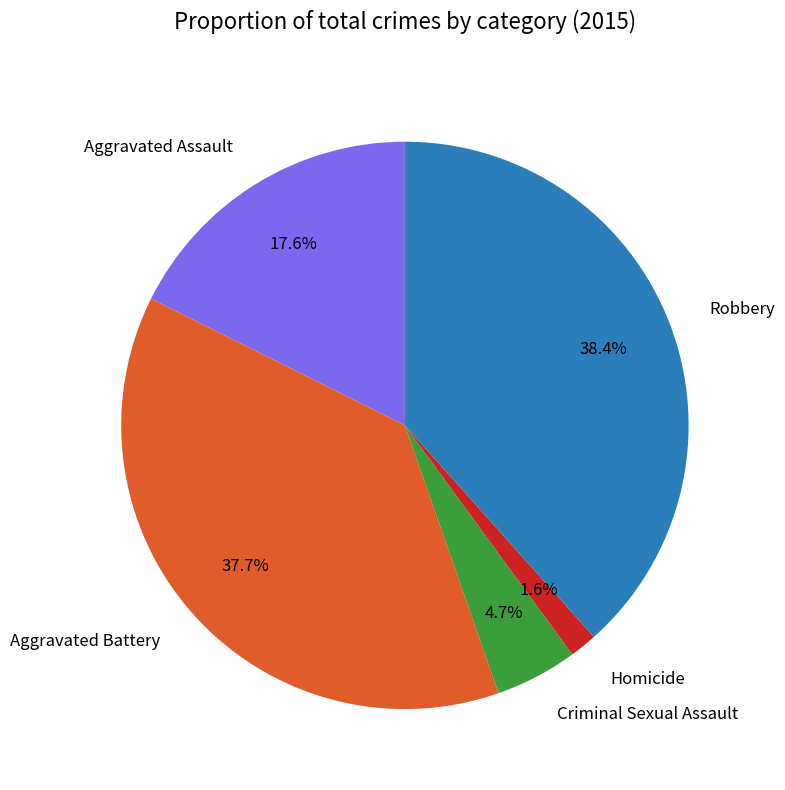

What is the total percentage of Homicide and Aggravated Assault?

19.2%